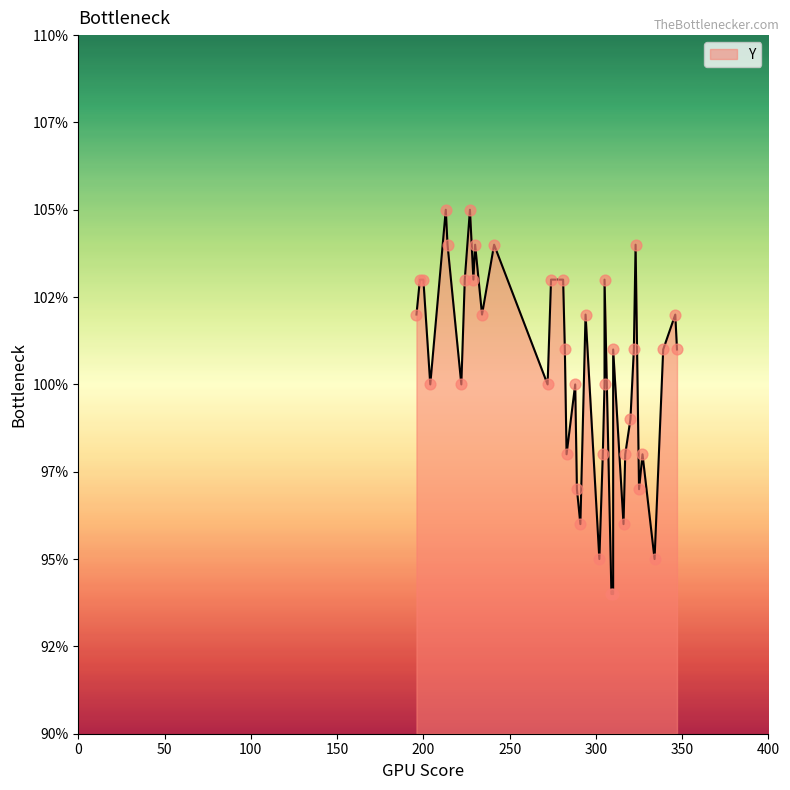

Approximately how many times larger is the value at 7 compared to 34?

0.9